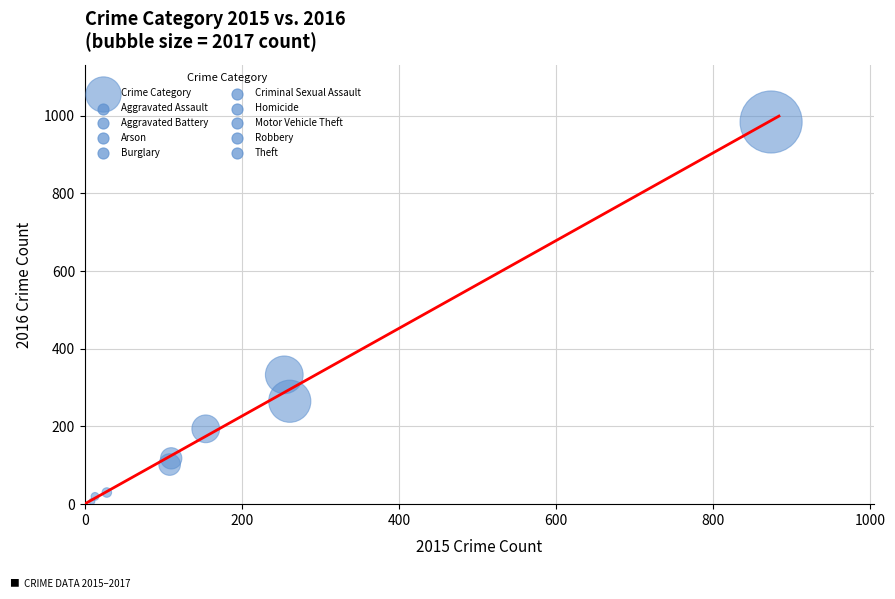

What is the average Y value?

228